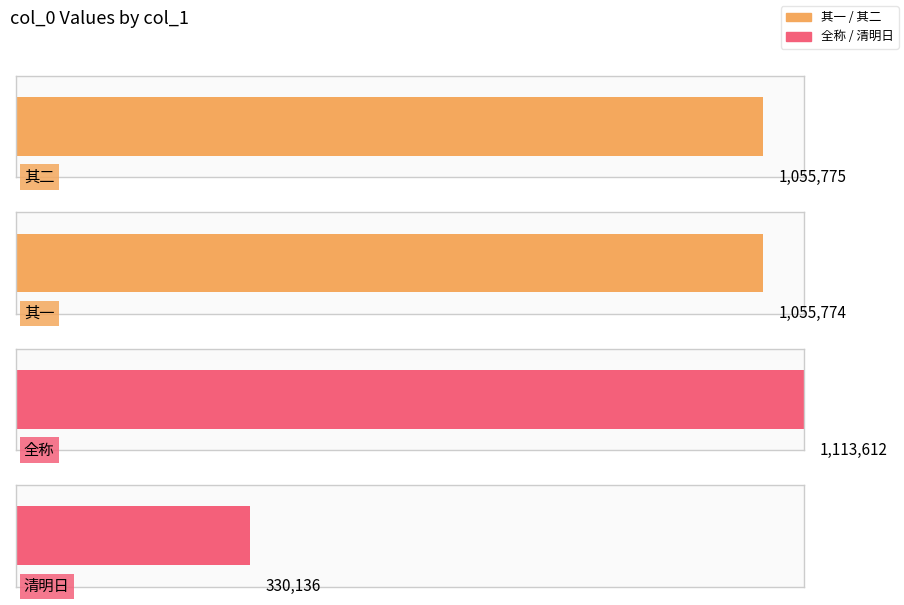

The chart shows a value of 543174 at 清明日净因庄早饭罢遂游洪福有怀巨载元确因致别约. True or false?

False